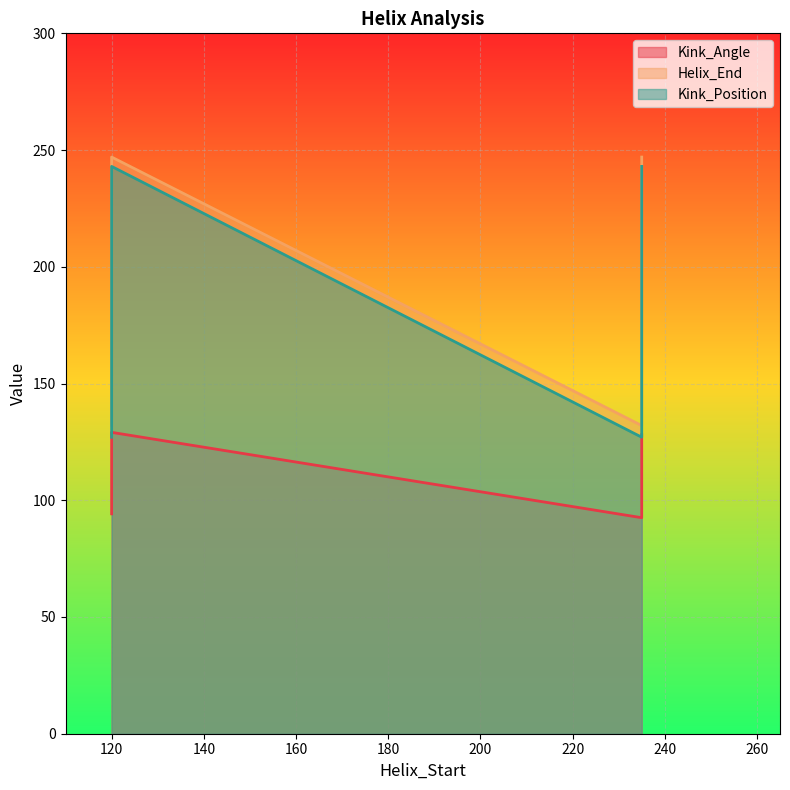

What is the maximum value for Kink_Angle?

129.1